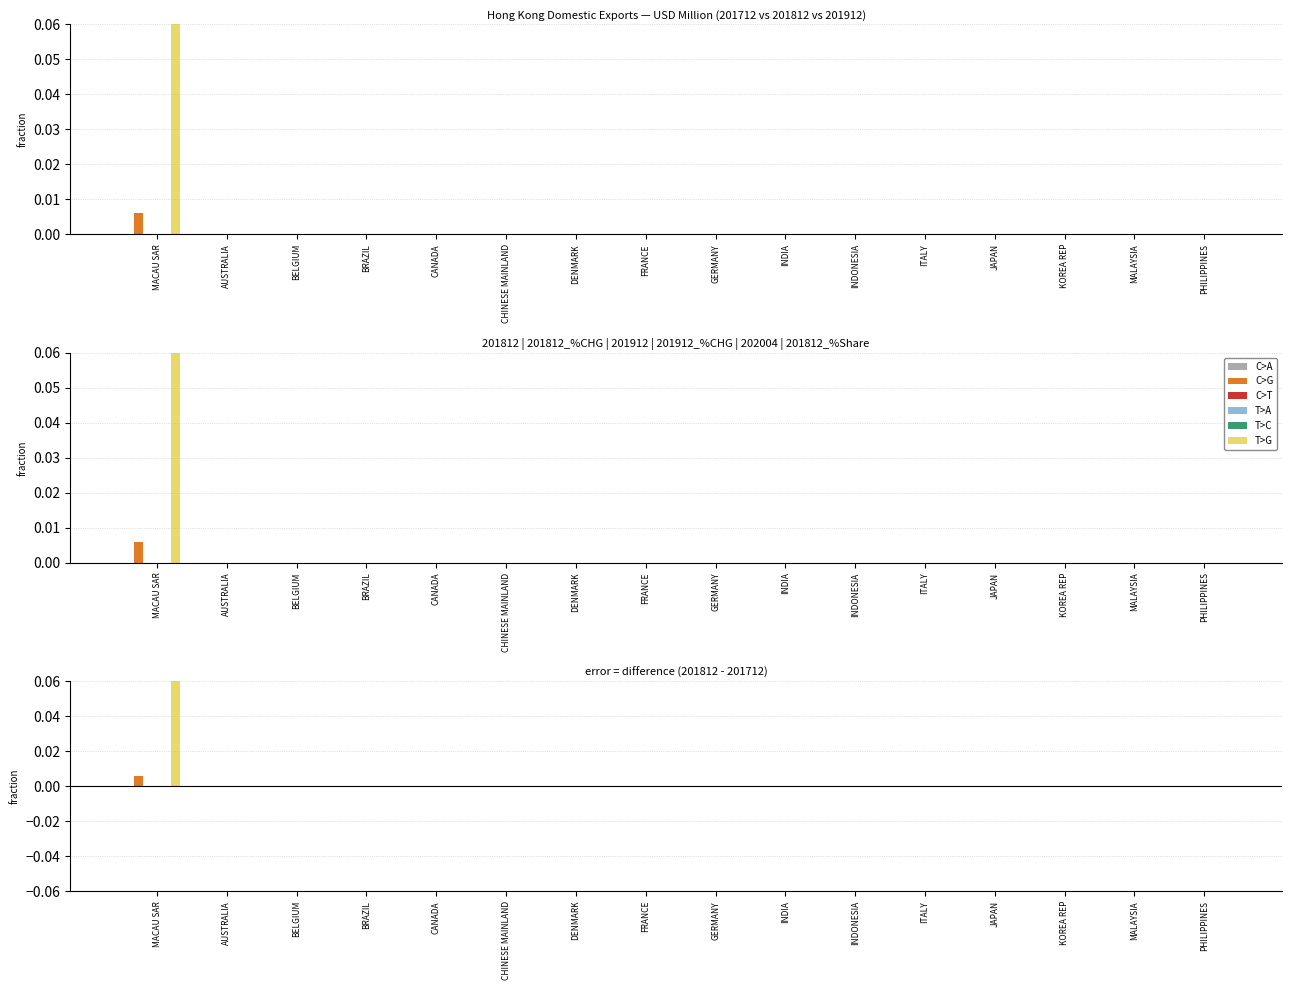

The value of T>G at AUSTRALIA is 32.7. True or false?

False